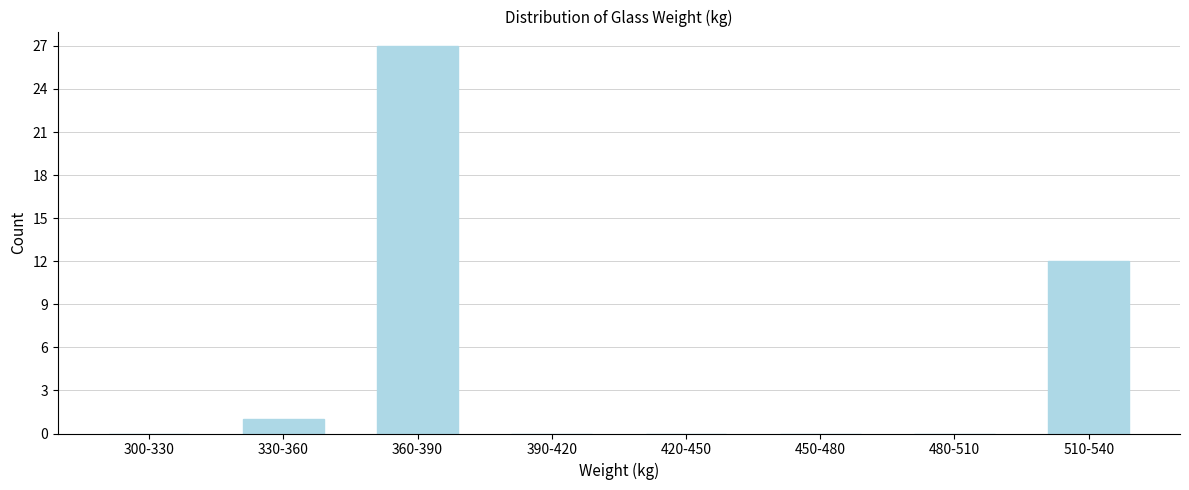

Reading left to right, extract all data points from this chart.

300-330=0	330-360=1	360-390=27	390-420=0	420-450=0	450-480=0	480-510=0	510-540=12